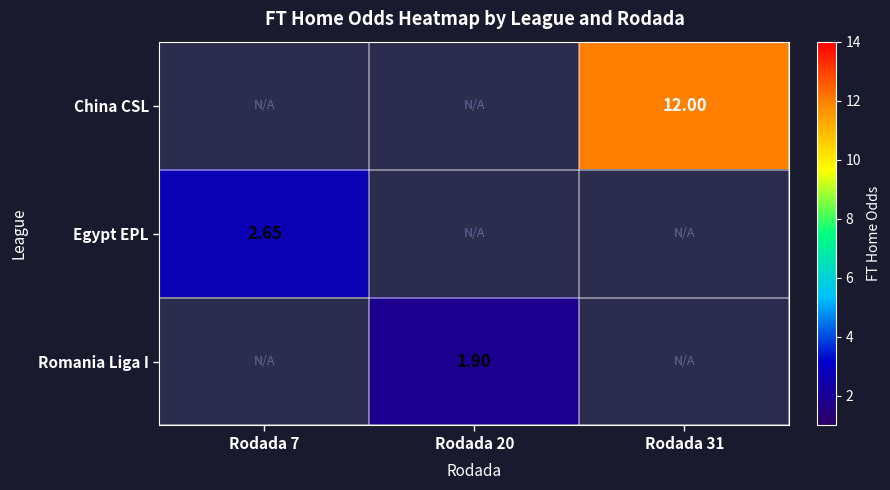

Rank the series at Rodada 20 from highest to lowest value.

China CSL, Egypt EPL, Romania Liga I